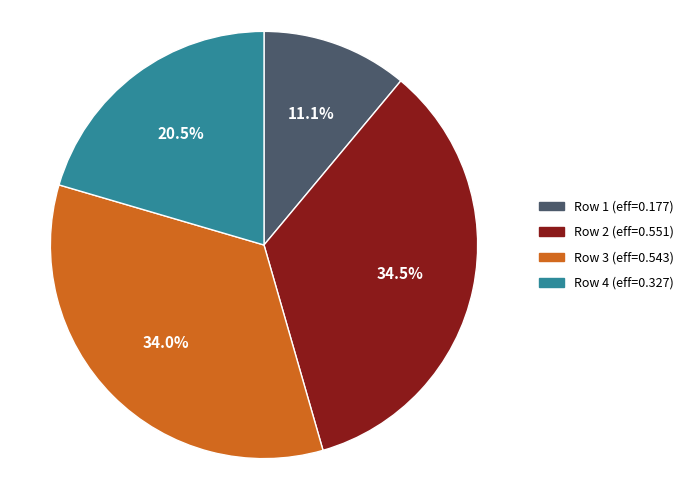

Which slice is the smallest?

Row 1 (eff=0.177)